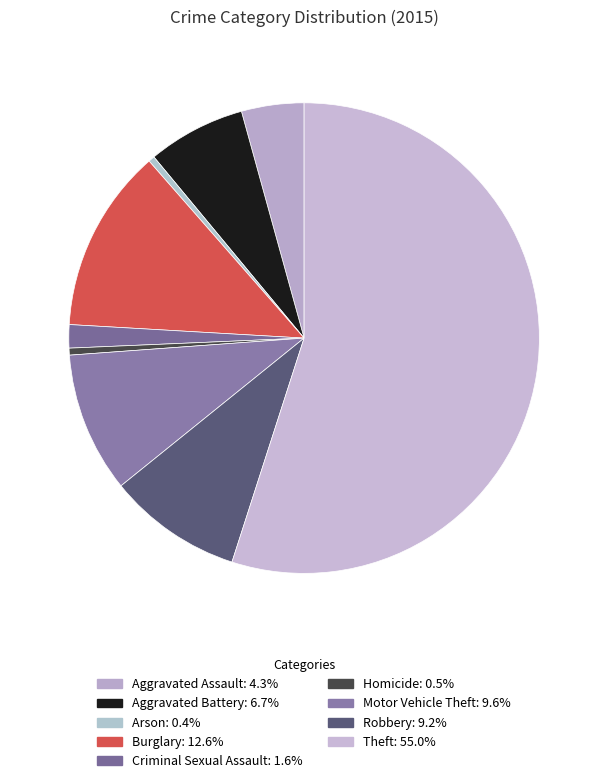

True or false: Aggravated Assault accounts for 15% of the total.

False